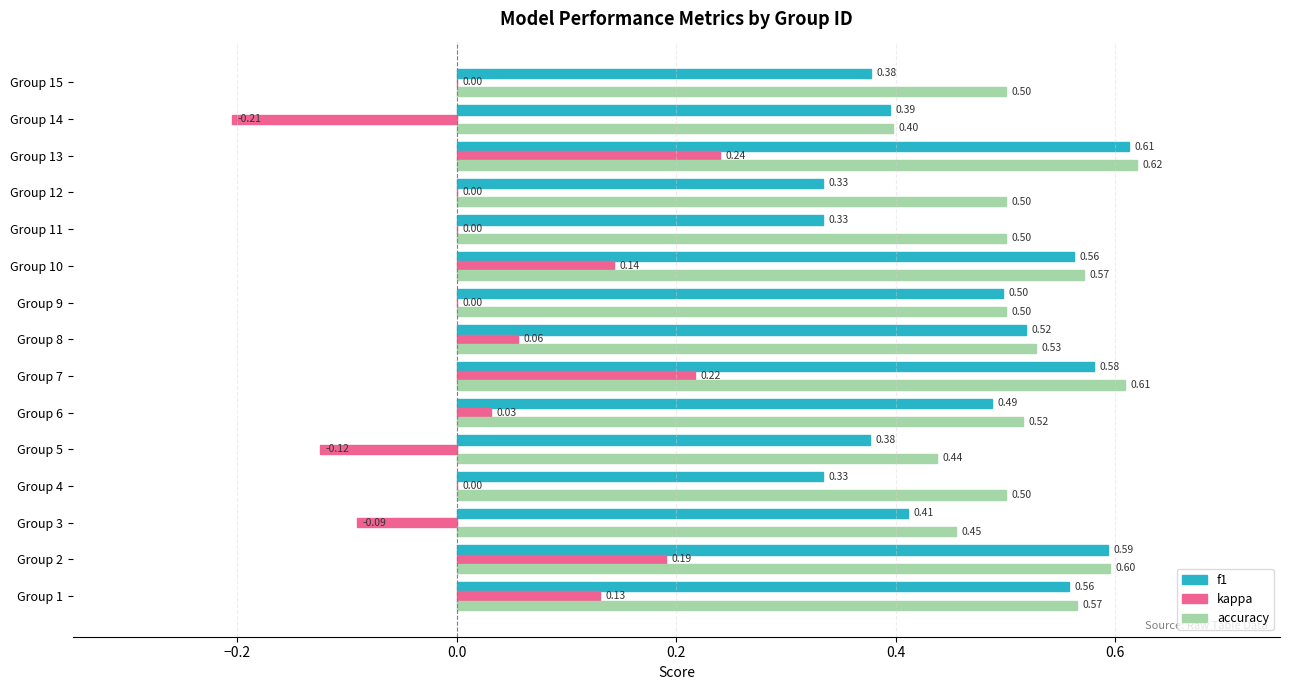

What is the greatest value displayed?

0.6